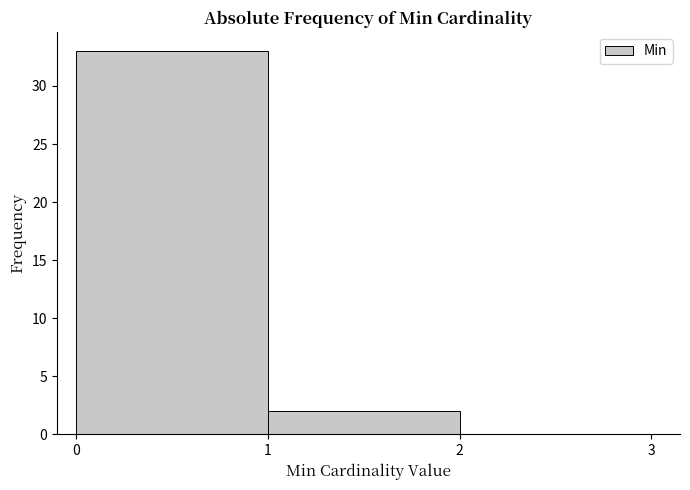

Reading left to right, list every bar in this chart as the range it spans on the x-axis followed by its height. The values are not printed on the chart, so give them approximately, as read against the axis.

0 to 1: 33
1 to 2: 2
2 to 3: 0